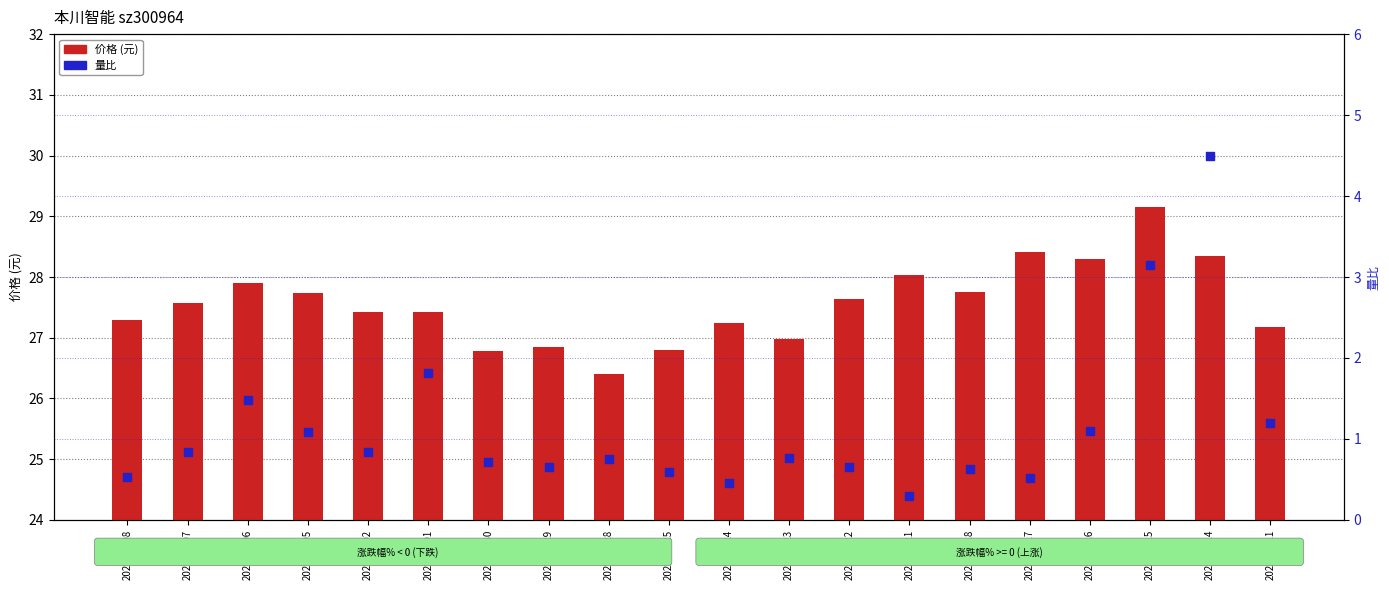

Which series has the largest Y range (max minus min)?

量比